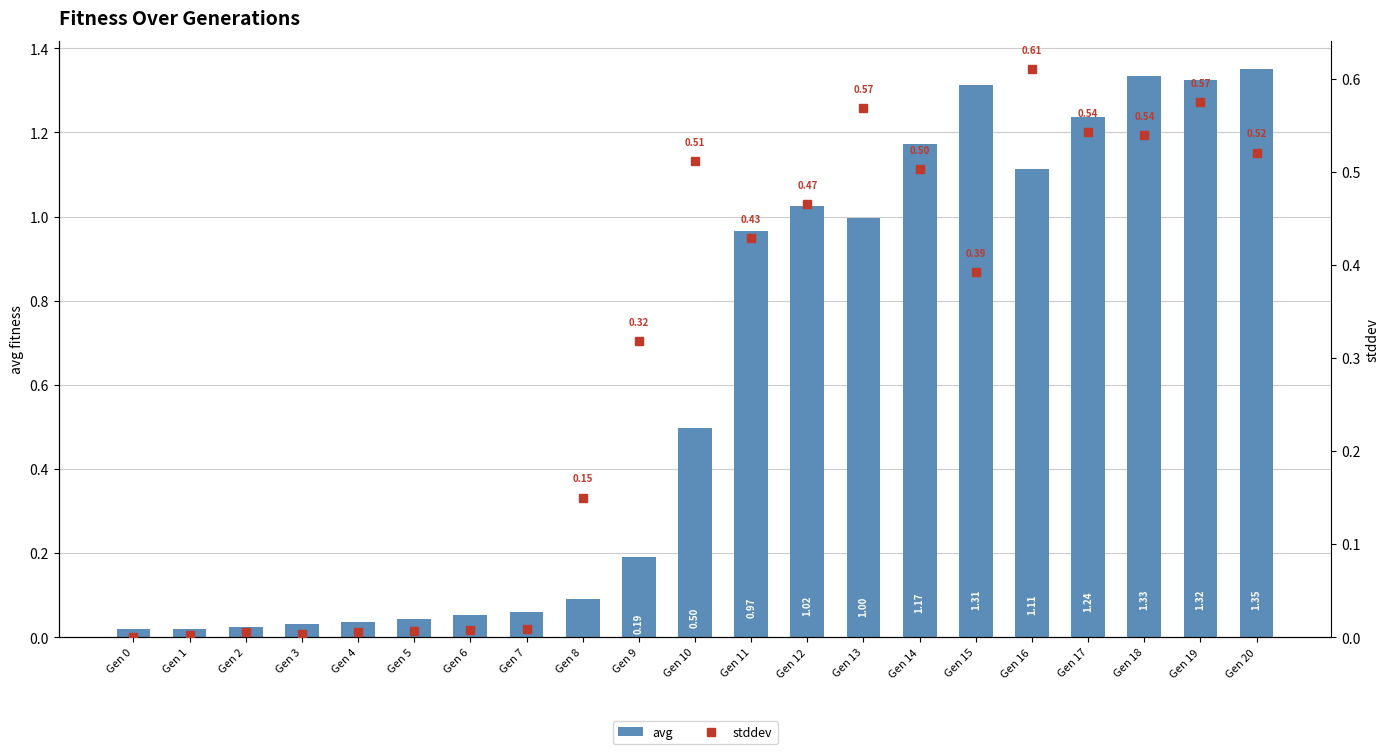

Count the number of data series in this chart.

2